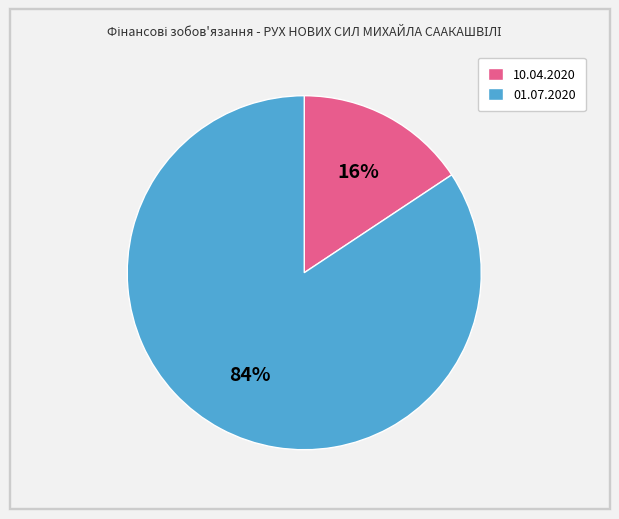

Combined, do 10.04.2020 and 01.07.2020 account for over 50%?

Yes